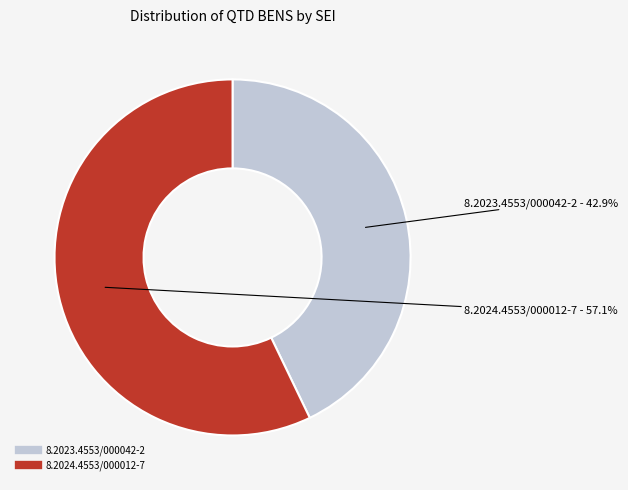

Which slice represents more than half of the pie?

8.2024.4553/000012-7